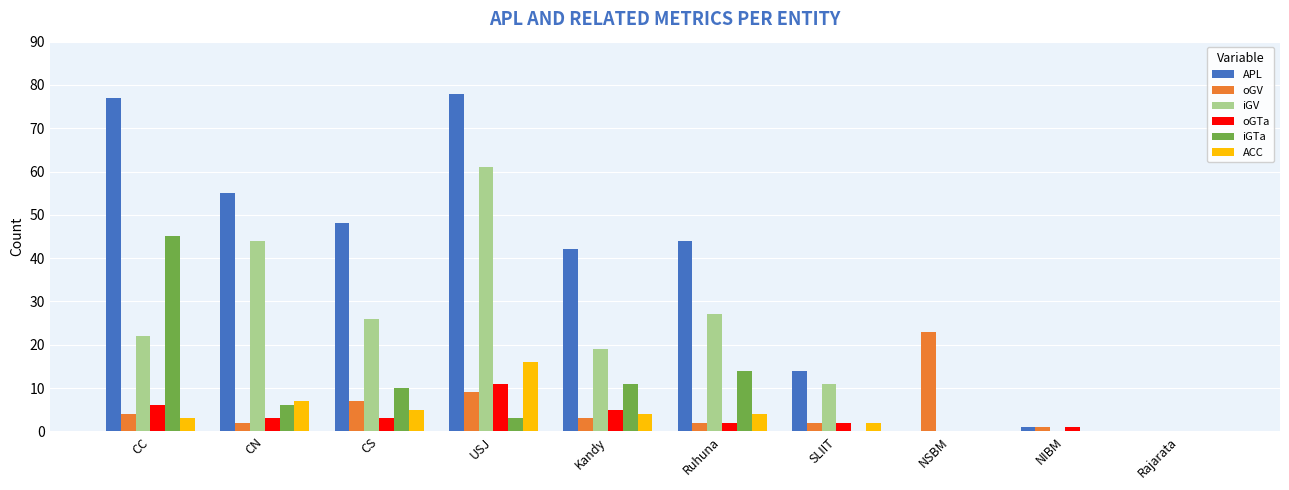

What is the spread (max minus min) of values at Kandy?

39